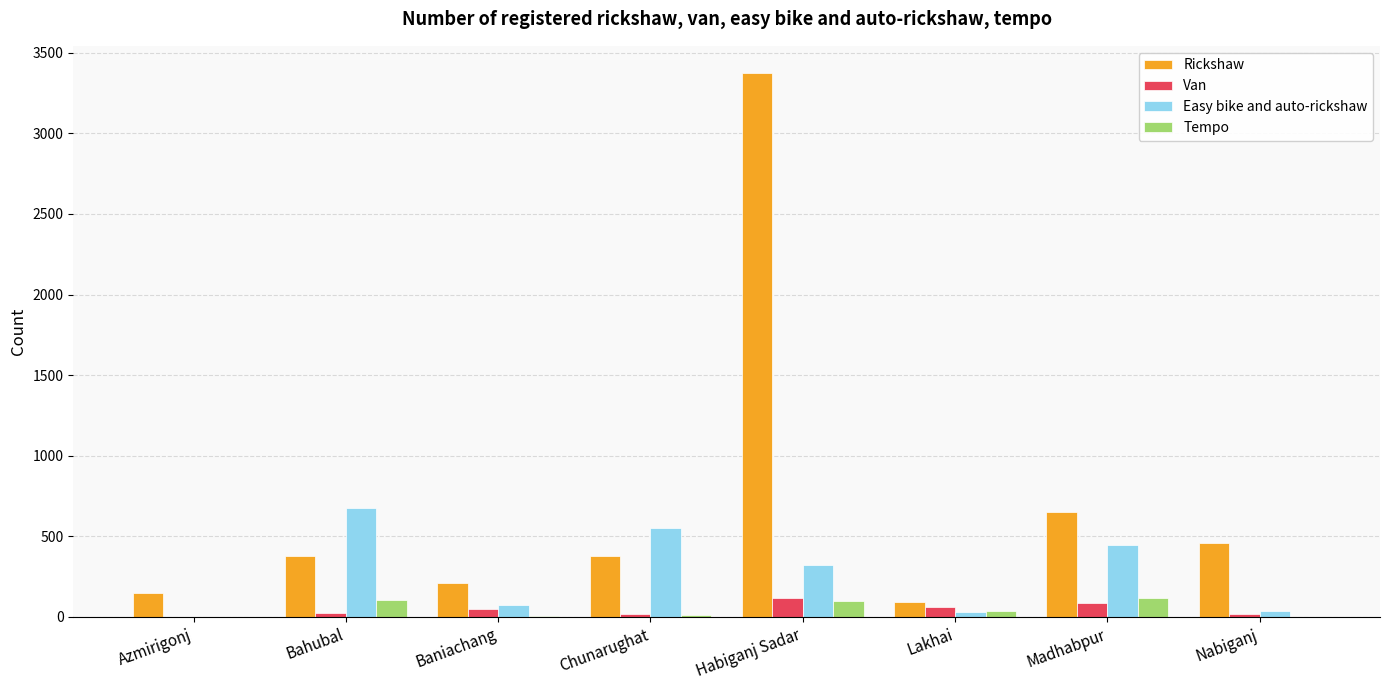

Is the value of Van at Madhabpur greater than the value of Rickshaw at Bahubal?

No